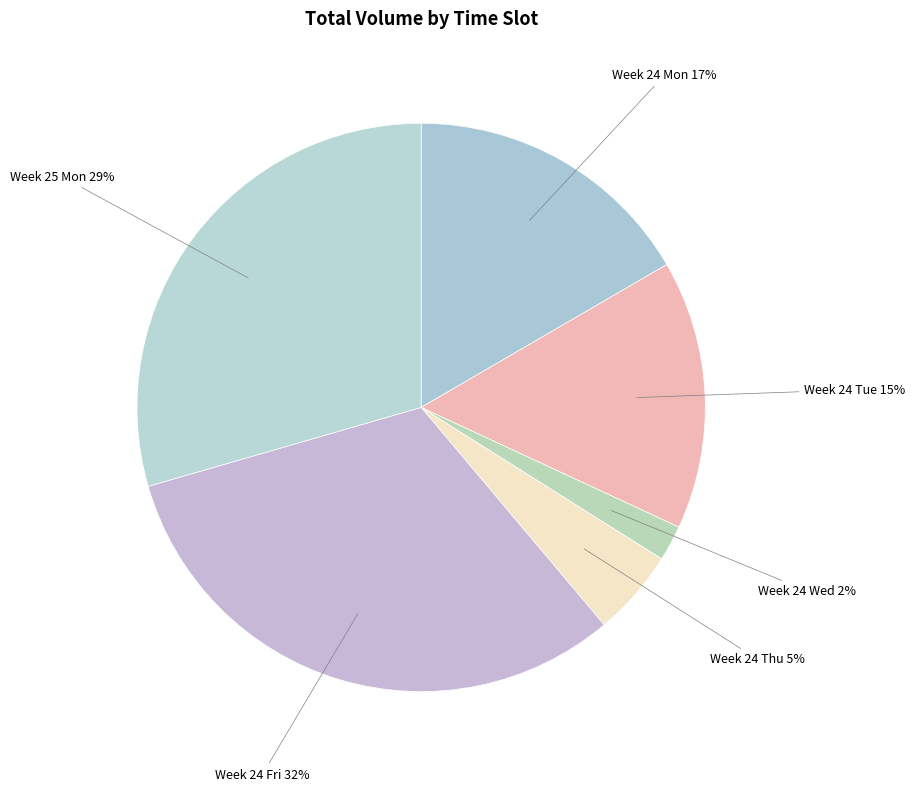

How many segments does this pie chart have?

6